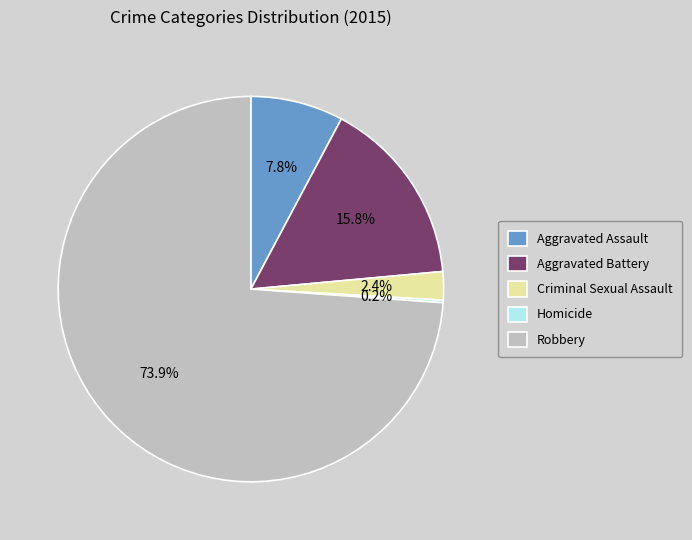

Is the sum of Robbery and Criminal Sexual Assault greater than half?

Yes